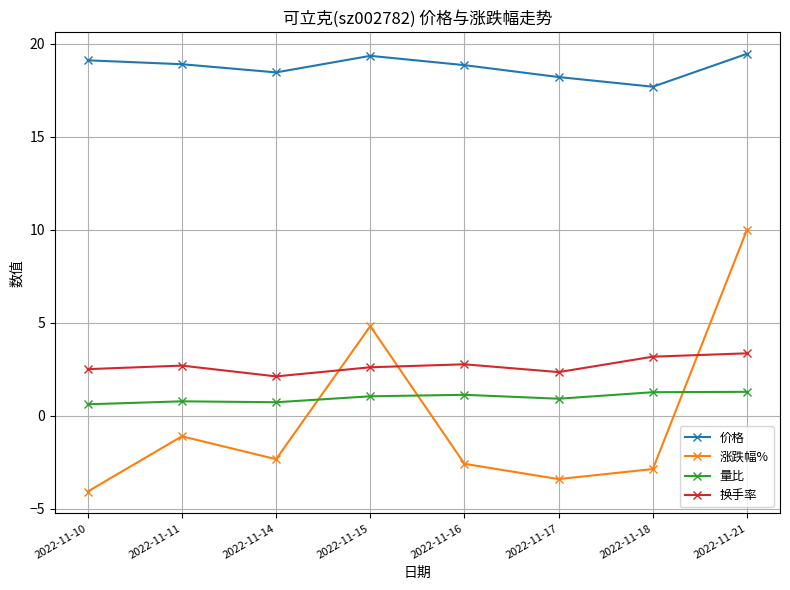

What is the approximate value of 换手率 at 2022-11-10?

2.5